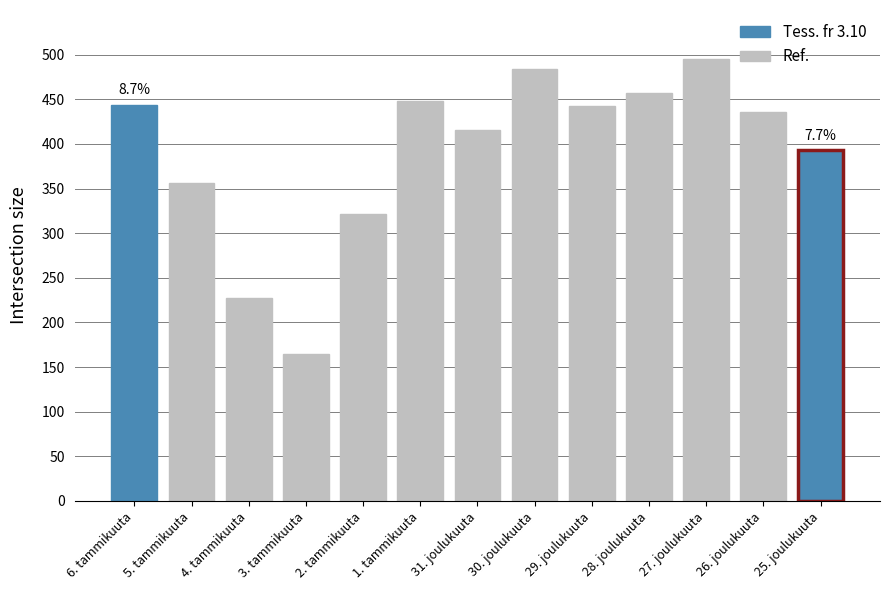

Which category has the lowest value in the Ref. series?

3. tammikuuta